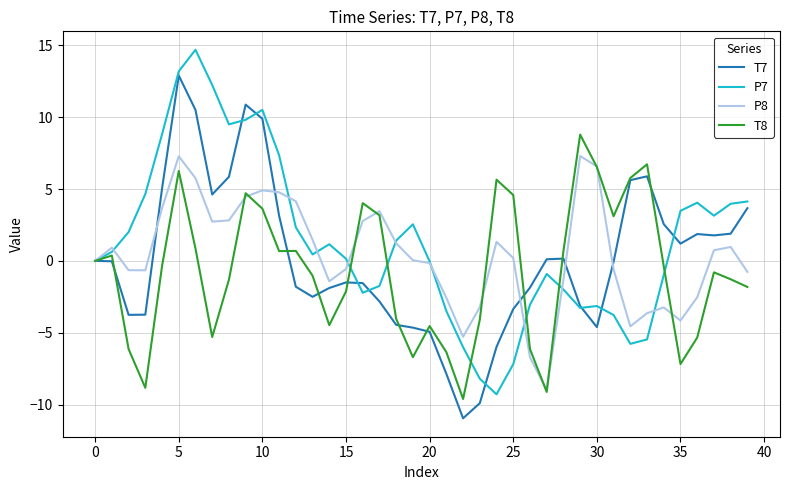

Rank the series by their maximum value, from lowest to highest.

P8, T8, T7, P7